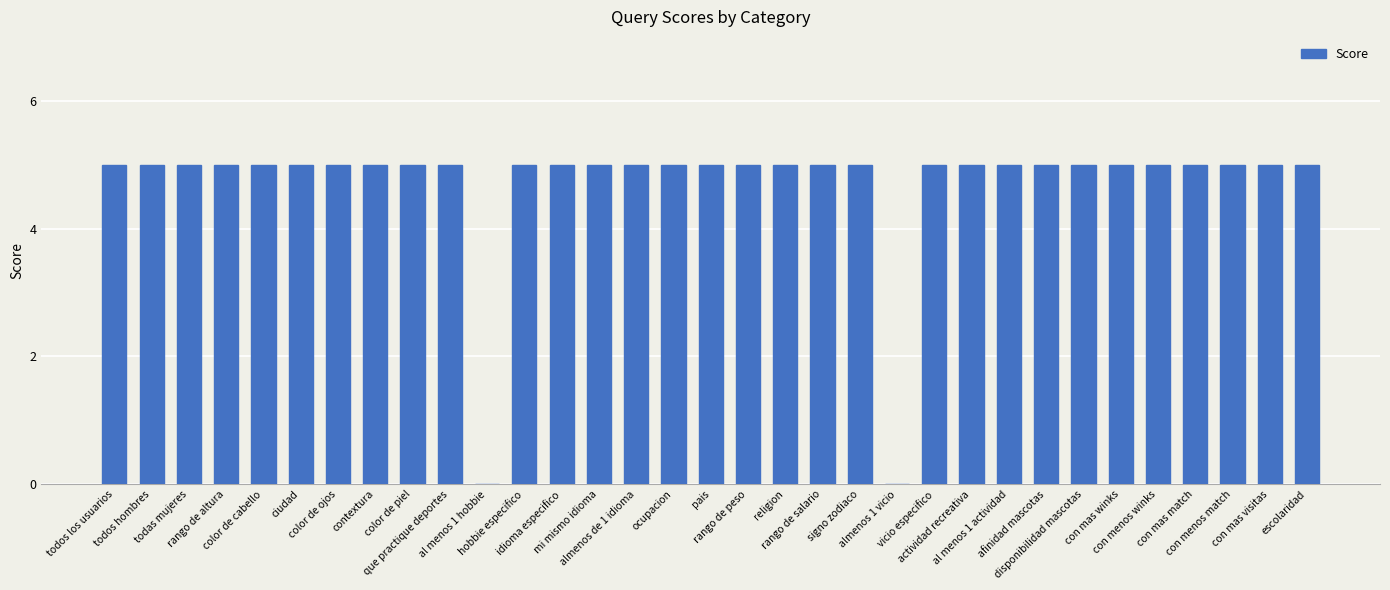

What is the maximum value shown in the chart?

5